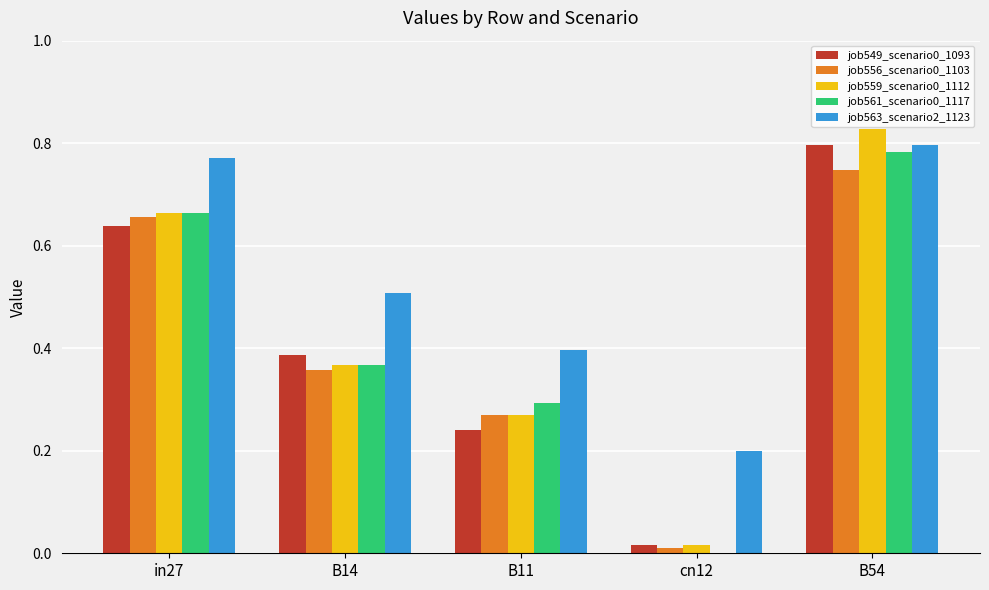

Which category has the highest value across all series?

B54